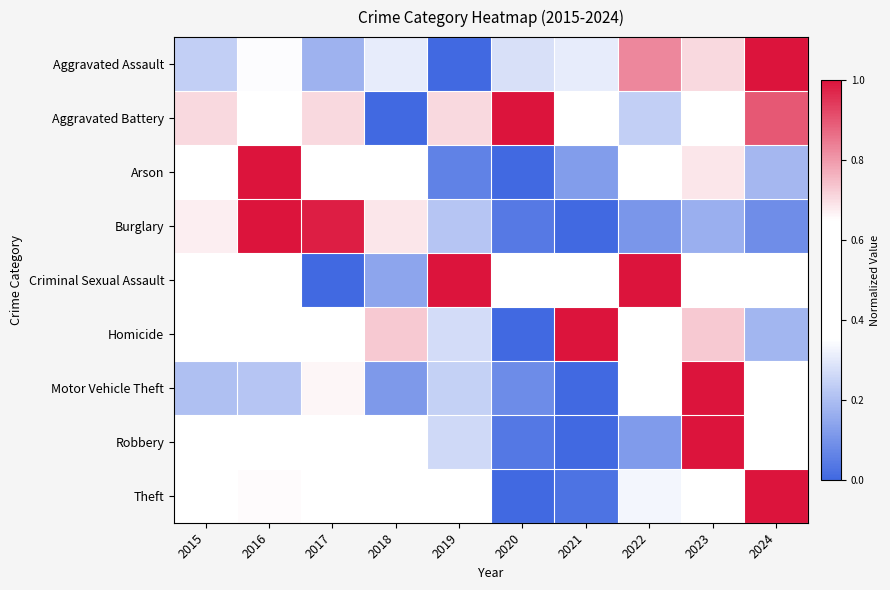

Reading right to left, transcribe all the data shown in this chart.

Aggravated Assault: 2024=1.0	2023=0.7	2022=0.8	2021=0.3	2020=0.3	2019=0.0	2018=0.3	2017=0.2	2016=0.3	2015=0.2
Aggravated Battery: 2024=0.9	2023=0.4	2022=0.2	2021=0.6	2020=1.0	2019=0.7	2018=0.0	2017=0.7	2016=0.6	2015=0.7
Arson: 2024=0.2	2023=0.7	2022=0.4	2021=0.1	2020=0.0	2019=0.1	2018=0.5	2017=0.6	2016=1.0	2015=0.6
Burglary: 2024=0.1	2023=0.2	2022=0.1	2021=0.0	2020=0.0	2019=0.2	2018=0.7	2017=1.0	2016=1.0	2015=0.7
Criminal Sexual Assault: 2024=0.5	2023=0.6	2022=1.0	2021=0.4	2020=0.4	2019=1.0	2018=0.1	2017=0.0	2016=0.6	2015=0.6
Homicide: 2024=0.2	2023=0.7	2022=0.6	2021=1.0	2020=0.0	2019=0.3	2018=0.7	2017=0.5	2016=0.5	2015=0.6
Motor Vehicle Theft: 2024=0.5	2023=1.0	2022=0.6	2021=0.0	2020=0.1	2019=0.2	2018=0.1	2017=0.7	2016=0.2	2015=0.2
Robbery: 2024=0.4	2023=1.0	2022=0.1	2021=0.0	2020=0.0	2019=0.3	2018=0.4	2017=0.5	2016=0.6	2015=0.4
Theft: 2024=1.0	2023=0.6	2022=0.3	2021=0.0	2020=0.0	2019=0.5	2018=0.4	2017=0.5	2016=0.7	2015=0.4